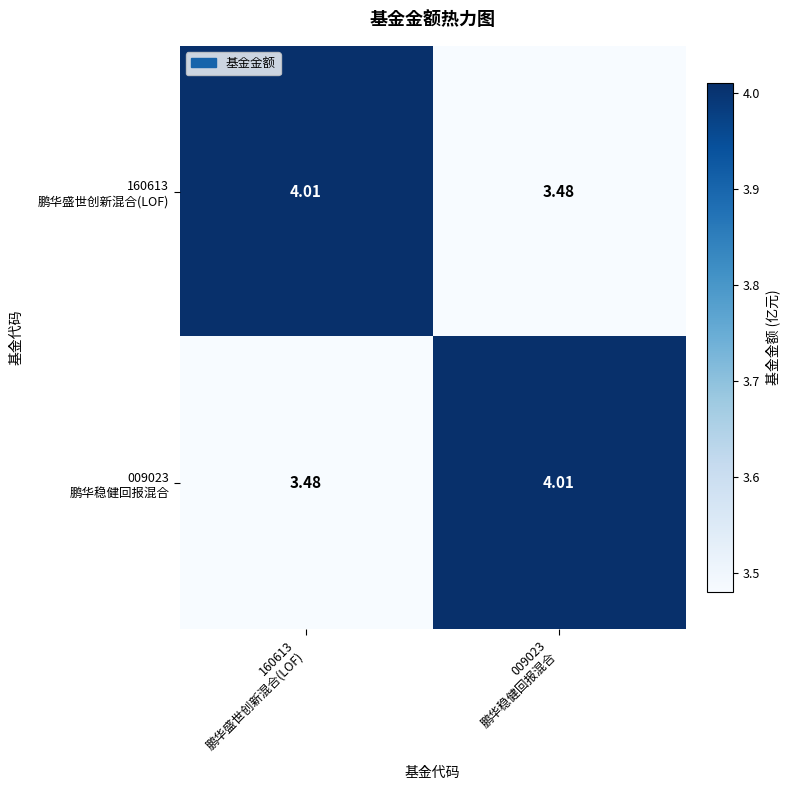

What is the minimum value shown in the chart?

3.5